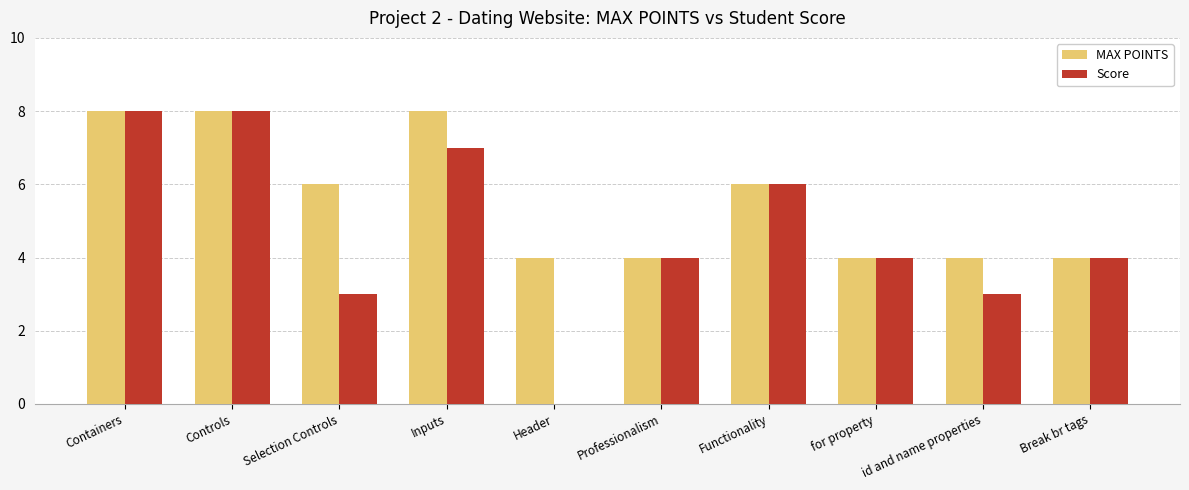

Read the MAX POINTS value at Inputs.

8